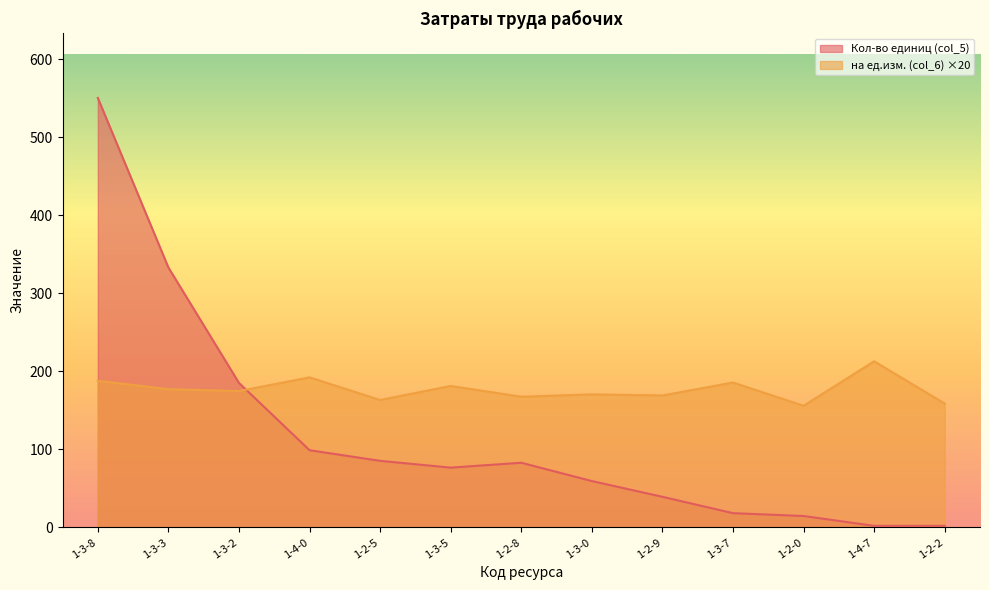

How many intersections are there between Кол-во единиц (col_5) and на ед.изм. (col_6)?

1